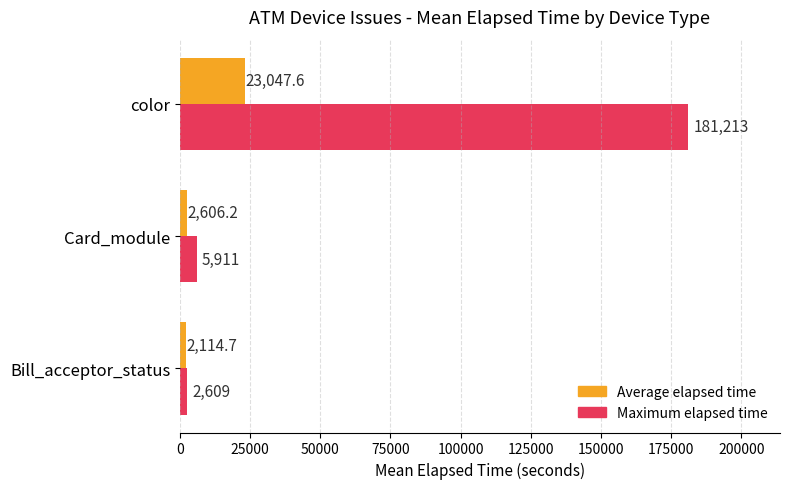

Count the number of categories in the chart.

3